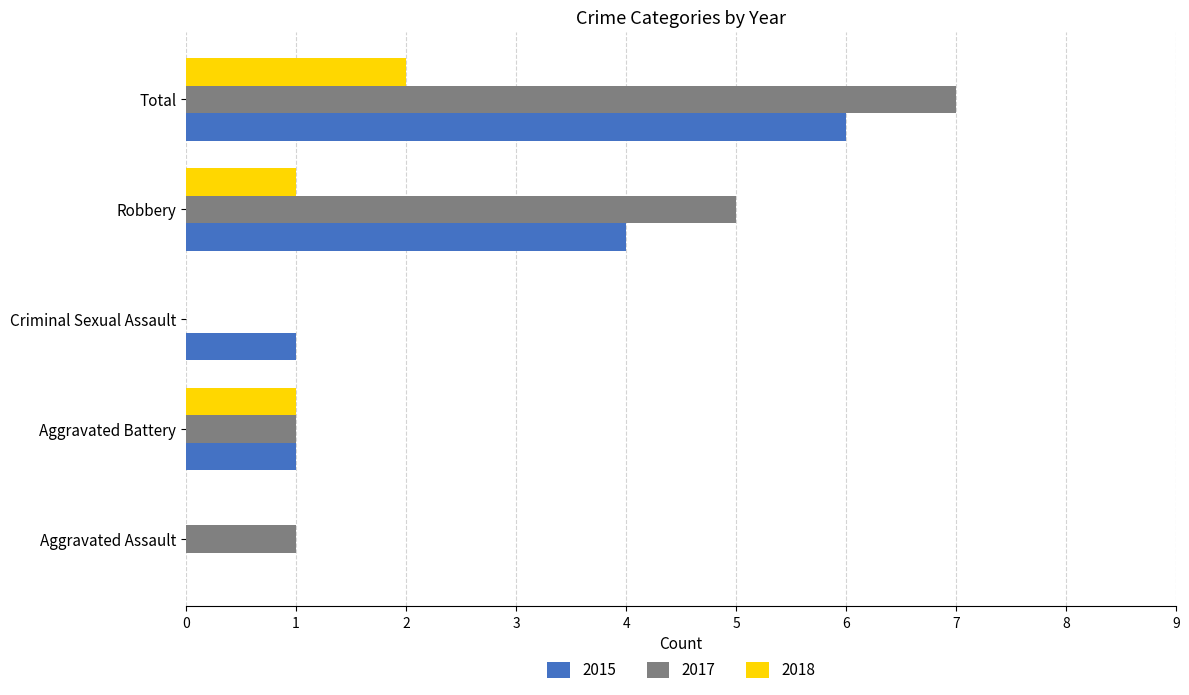

At which label is 2015 closest to 3?

Robbery